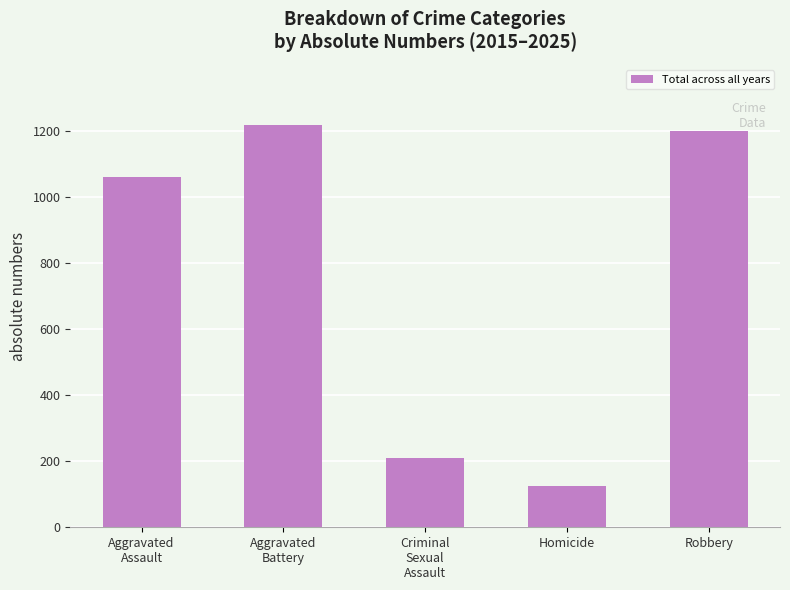

What is the ratio of the value at Aggravated
Assault to the value at Homicide?

8.5